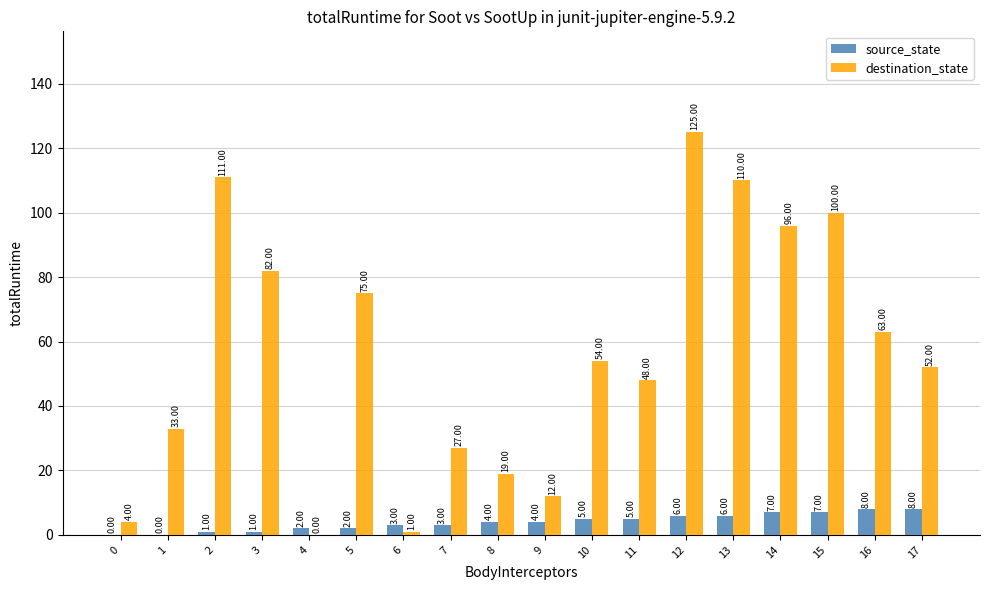

How many data points does each series have?

18